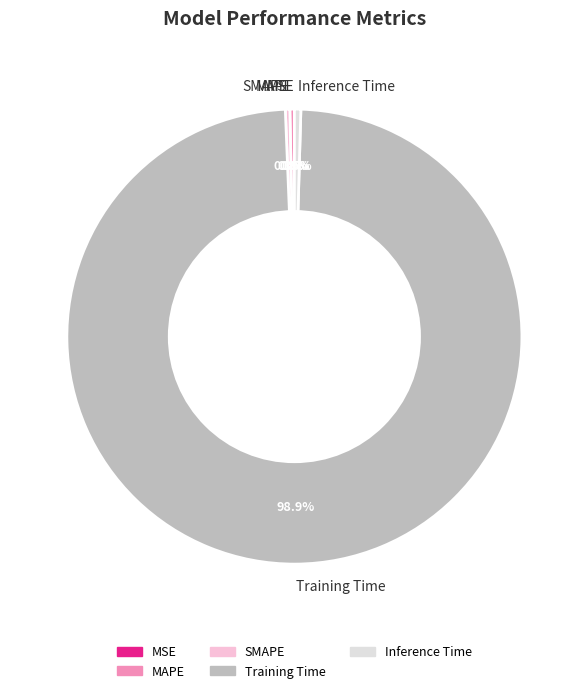

Between Inference Time and Training Time, which is larger?

Training Time